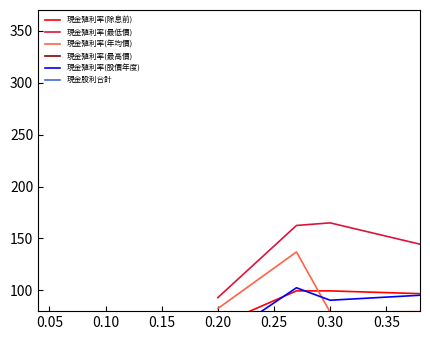

How many interior local peaks does the 現金殖利率(除息前) series have?

2